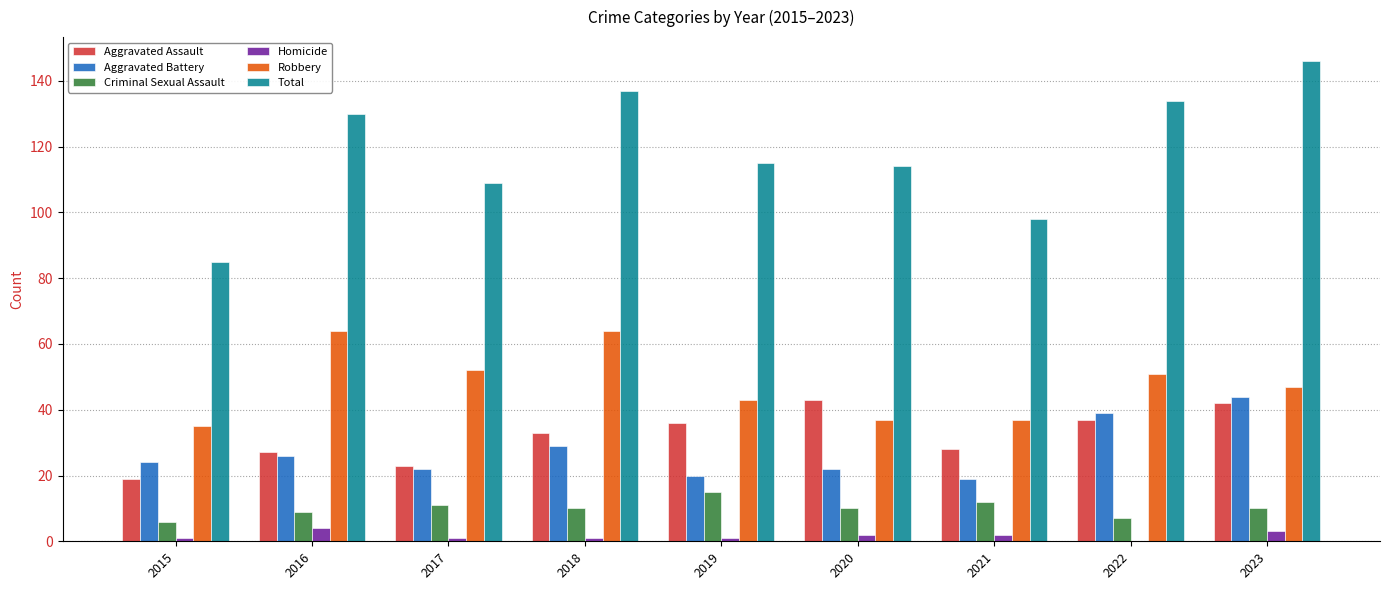

How many data points does each series have?

9